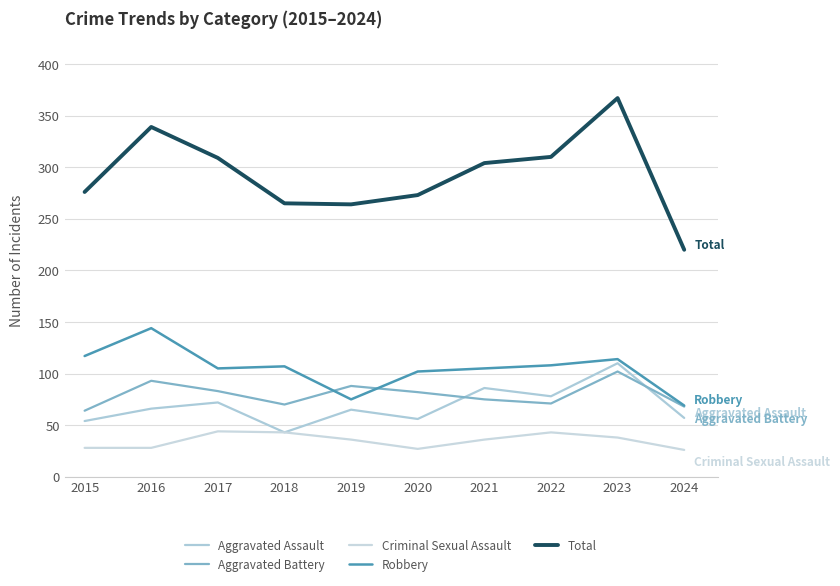

How many data points in Total are above 304?

4